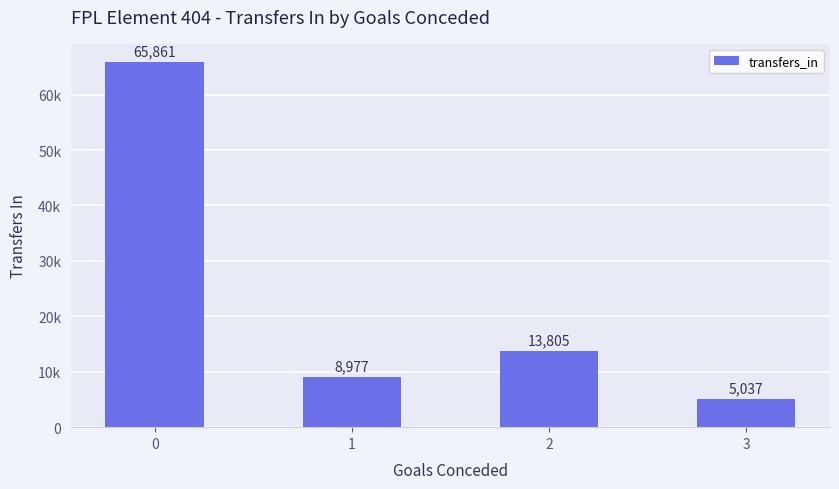

What is the sum of the values at 3 and 0?

70898